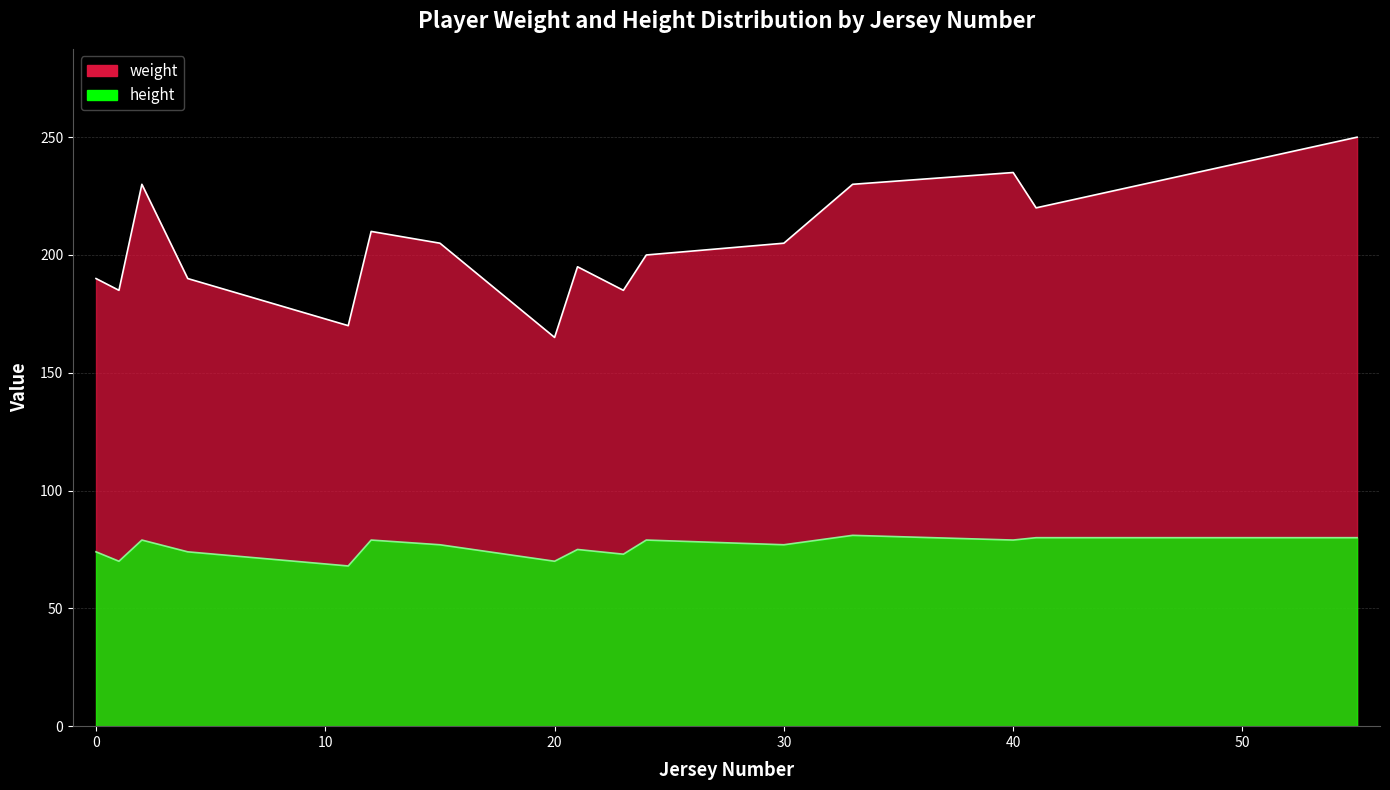

Is the value of height at Eduardo Bermudez greater than the value of weight at Nathan Cranford?

No